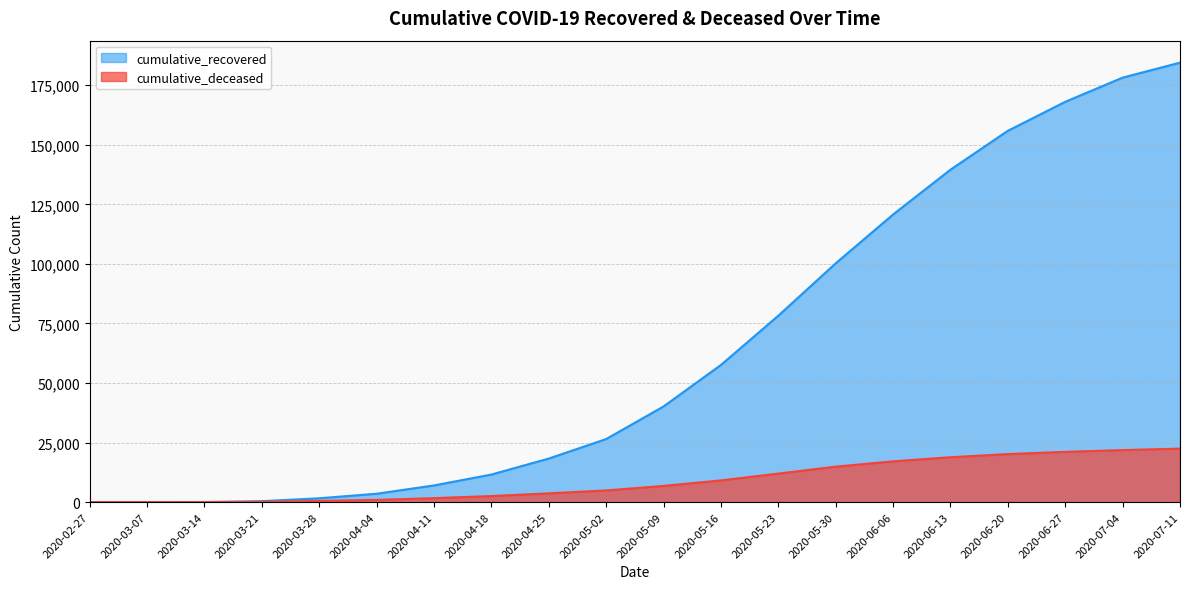

At which label does cumulative_deceased reach its peak?

2020-07-11